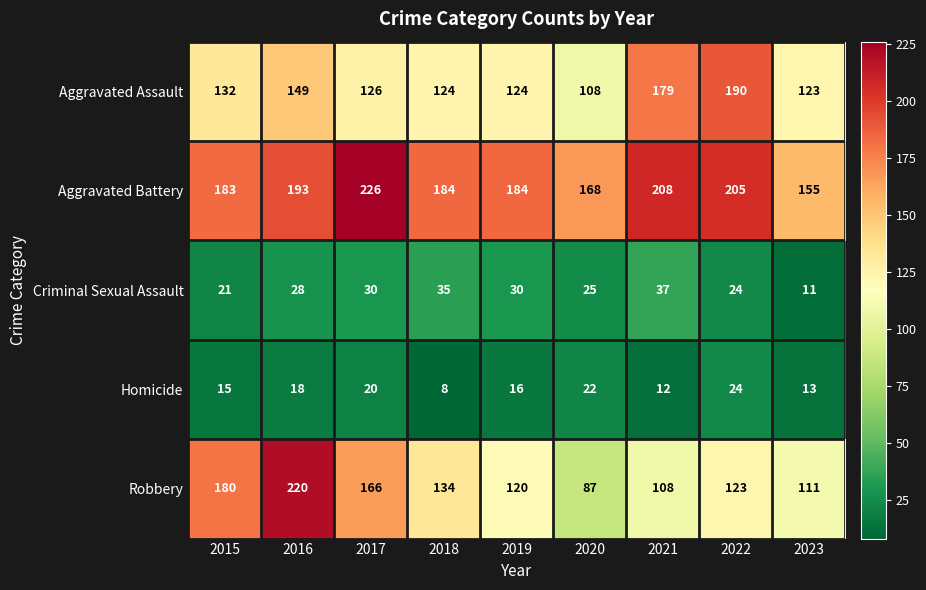

True or false: Homicide has a value of 13 at 2023.

True